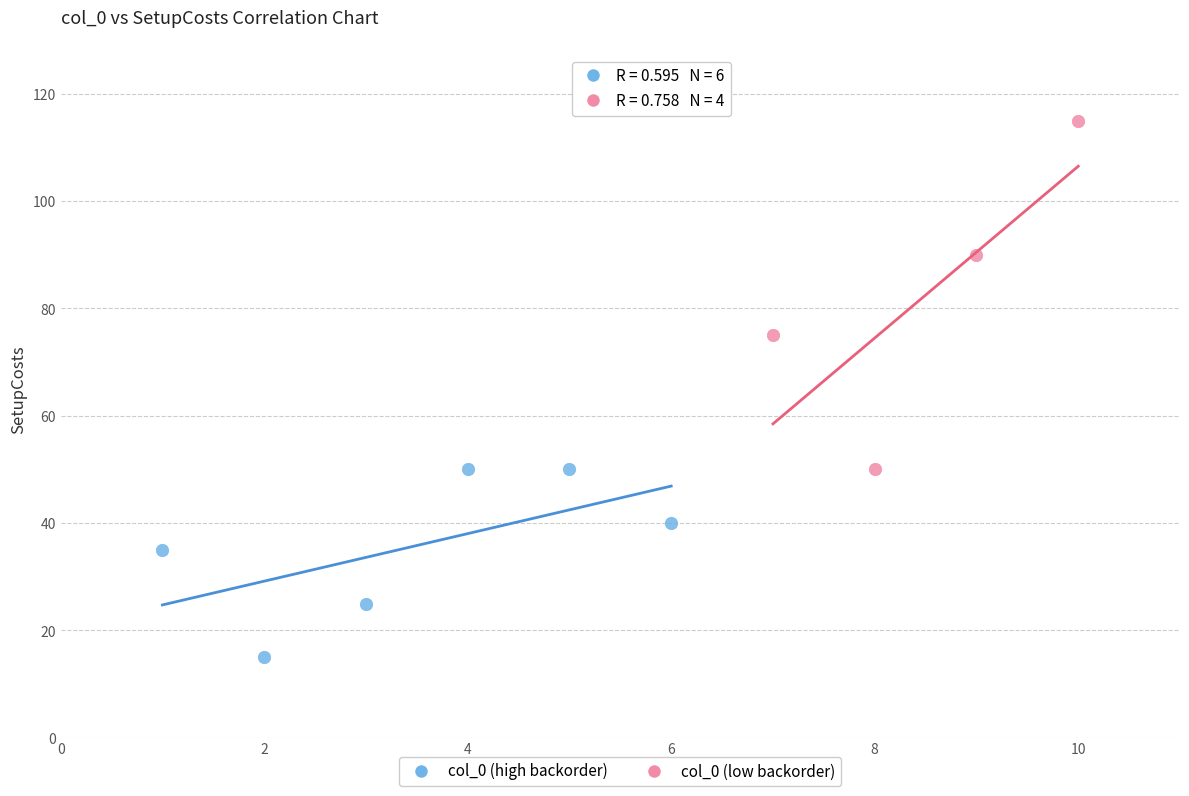

Which series reaches the minimum Y coordinate?

col_0 (high backorder)